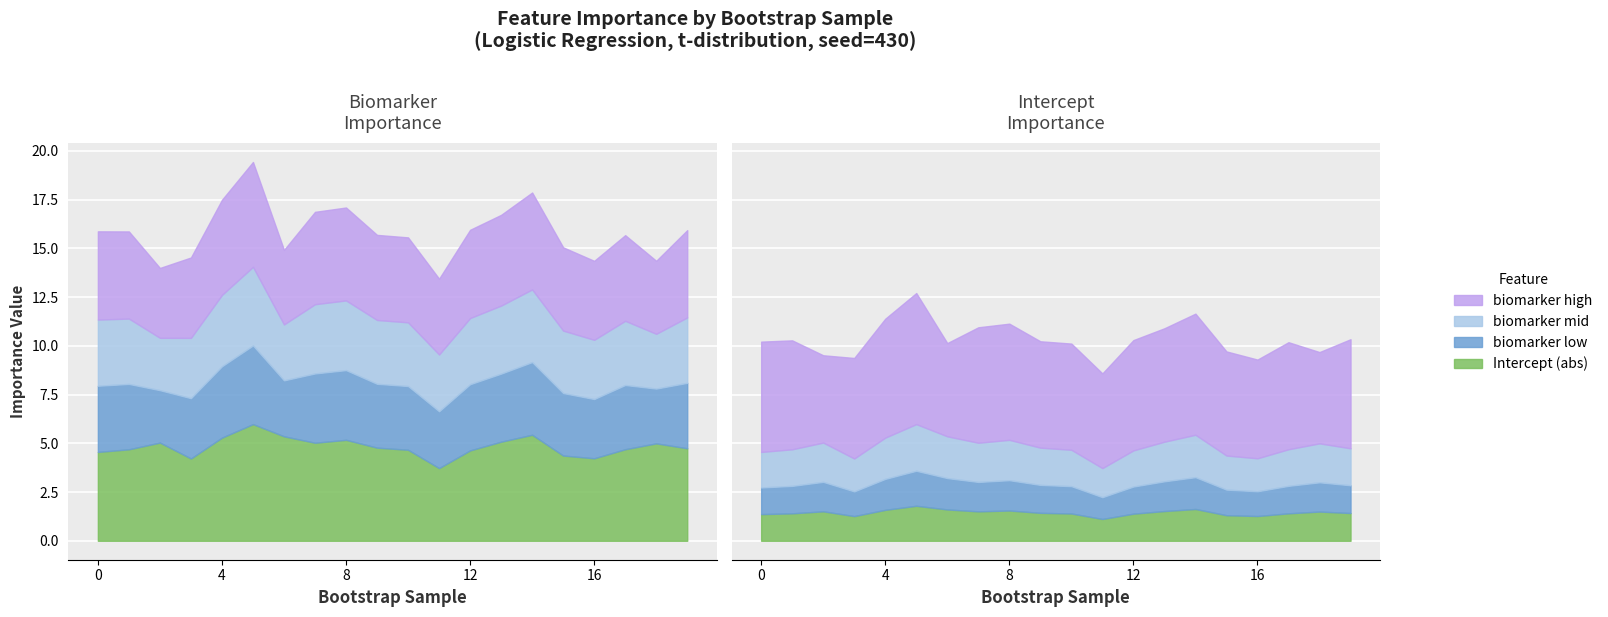

What is the difference between the Intercept_abs values at 13 and 8?

0.1